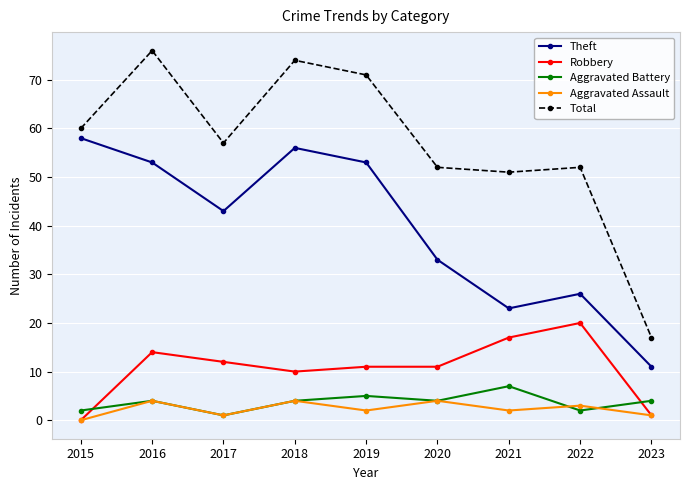

True or false: Aggravated Battery and Total intersect in this chart.

False